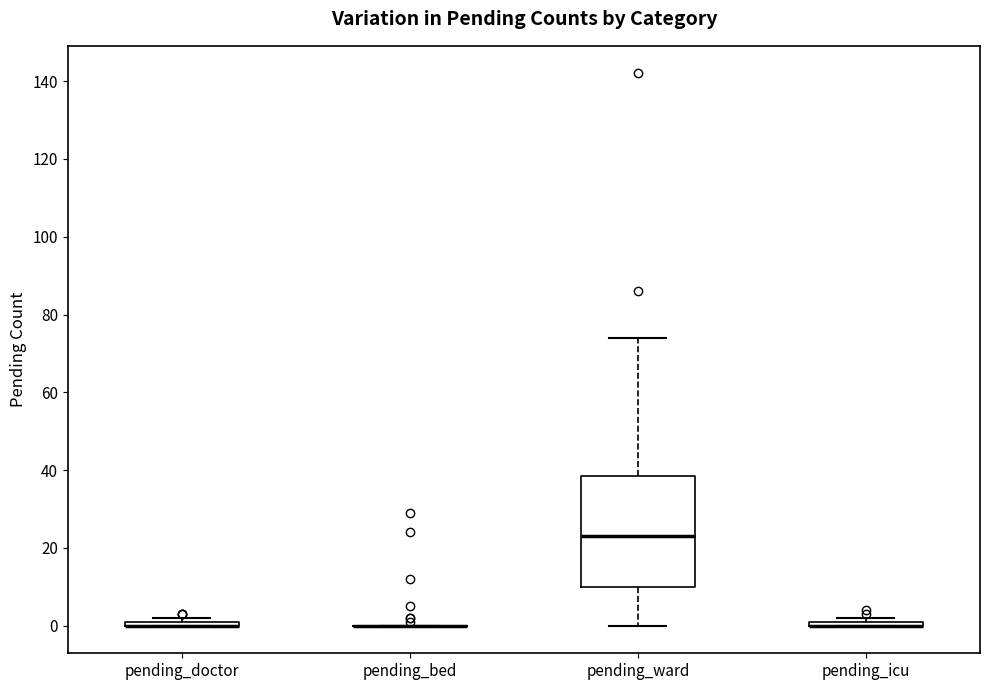

Where does the lower whisker of the box for pending_ward end on the y-axis? The values are not printed on the chart, so give them approximately, as read against the axis.

0